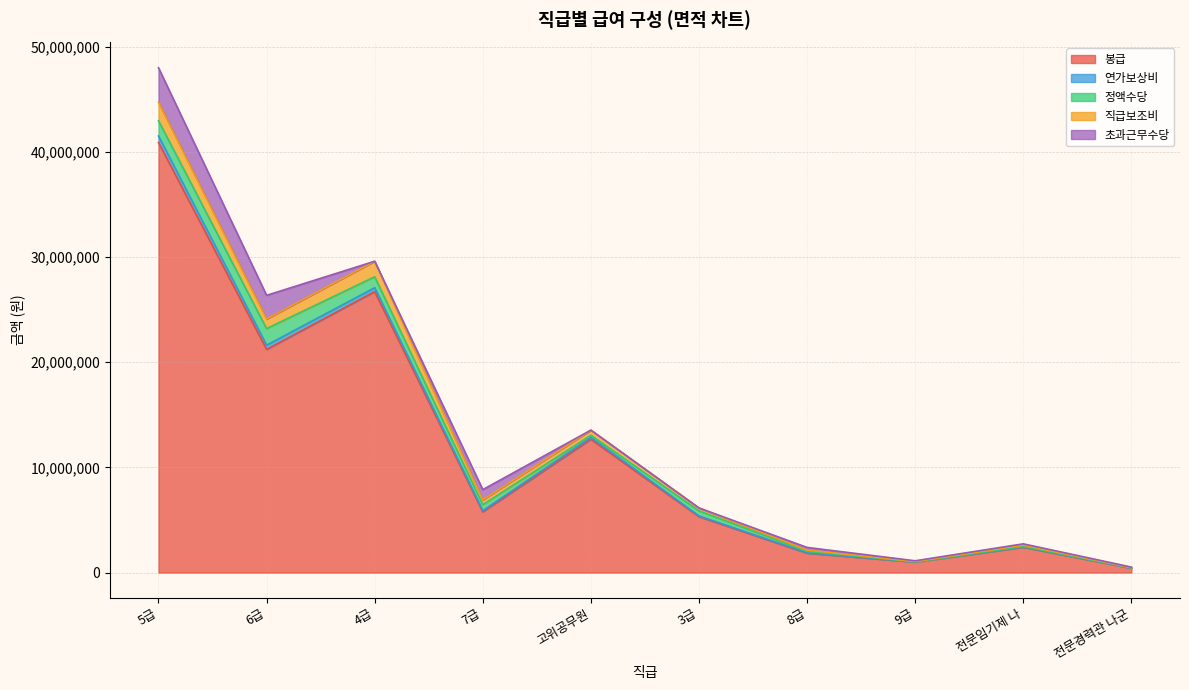

Where is 직급보조비 nearest to the value 22594004?

6급